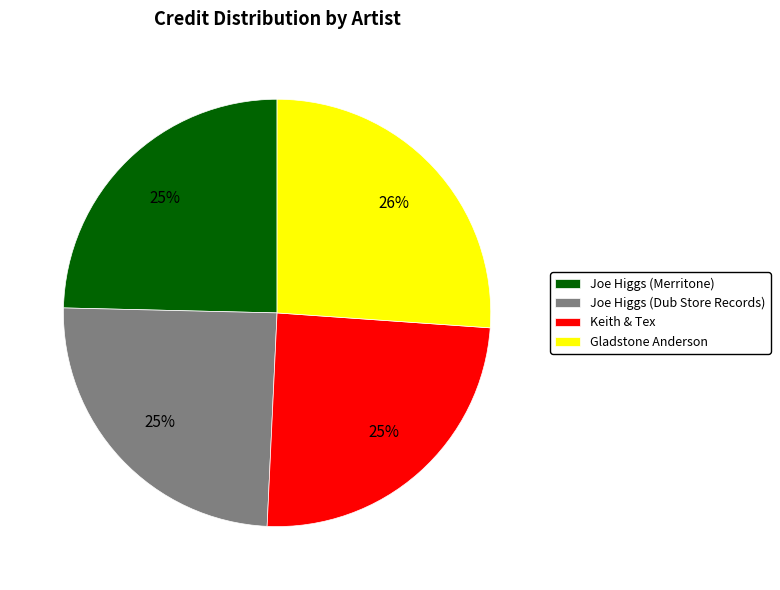

Is there any slice that represents more than half of the pie?

No